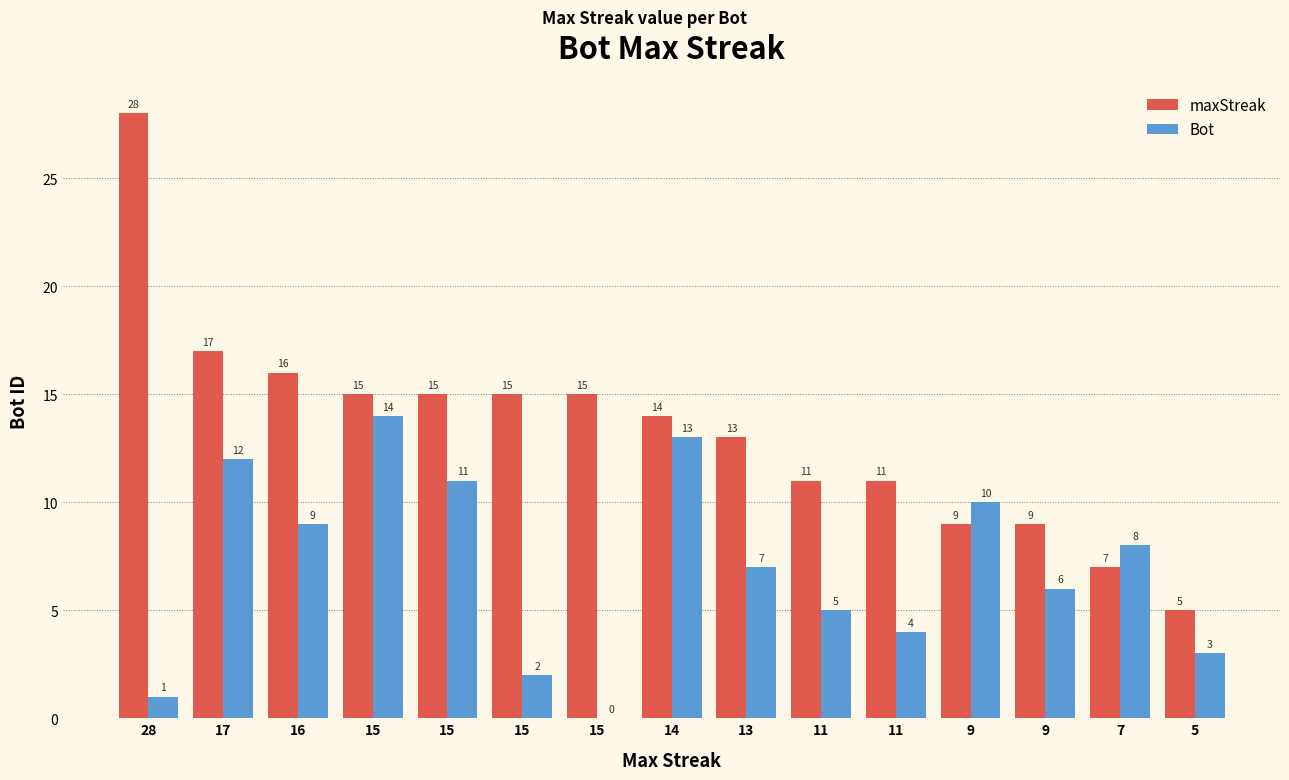

At how many categories does at least one series exceed 8?

13